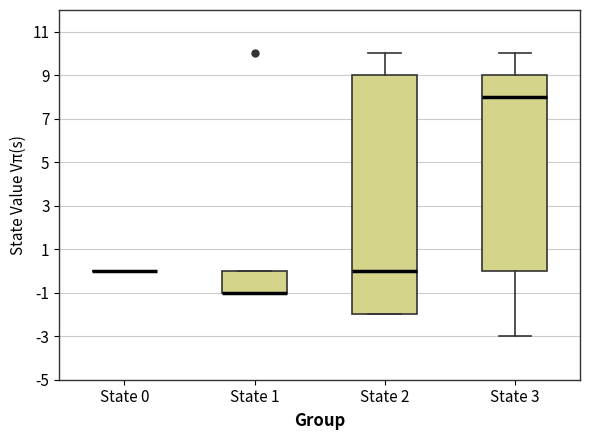

Reading left to right, transcribe this box plot: for each box, give where its median line is, the range the box spans, and where its two whiskers end, as read against the y-axis. The values are not printed on the chart, so give them approximately, as read against the axis.

State 0: box collapsed to a line at 0, whiskers 0 to 0
State 1: median -1 (drawn on the box's lower edge), box -1 to 0, whiskers -1 to 0
State 2: median 0, box -2 to 9, whiskers -2 to 10
State 3: median 8, box 0 to 9, whiskers -3 to 10